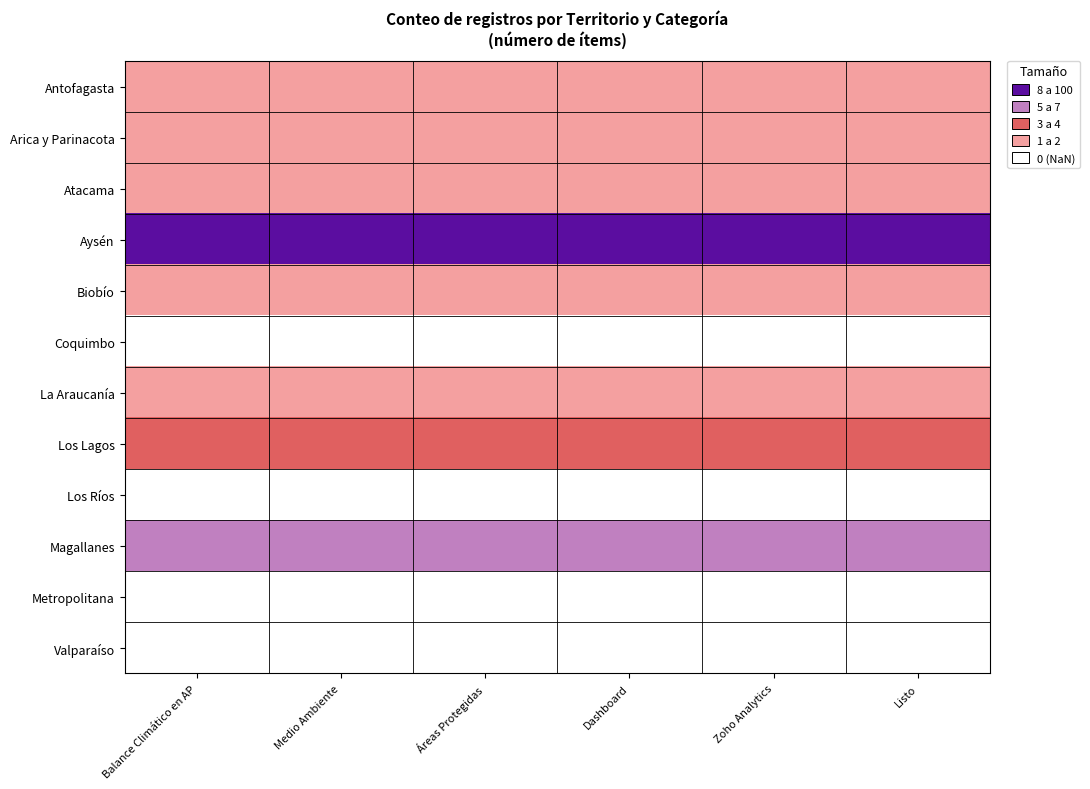

Which label corresponds to the smallest value in the chart?

Balance Climático en AP